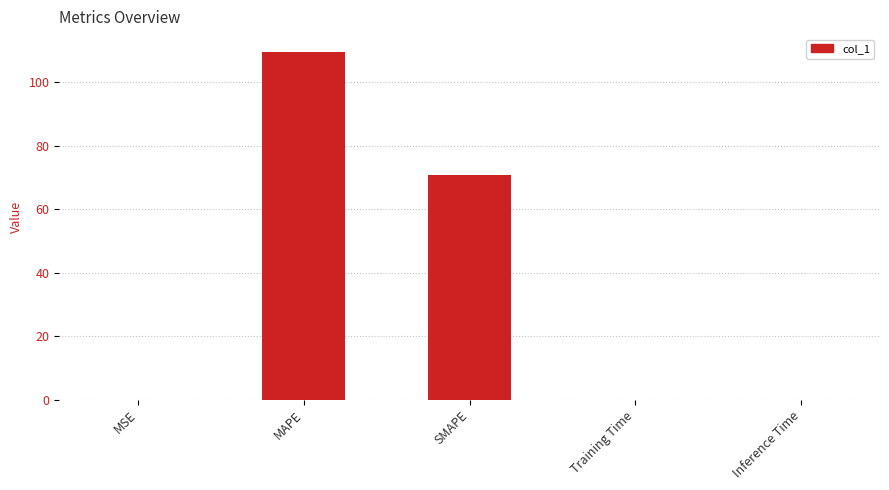

Which category has the highest value across all series?

MAPE